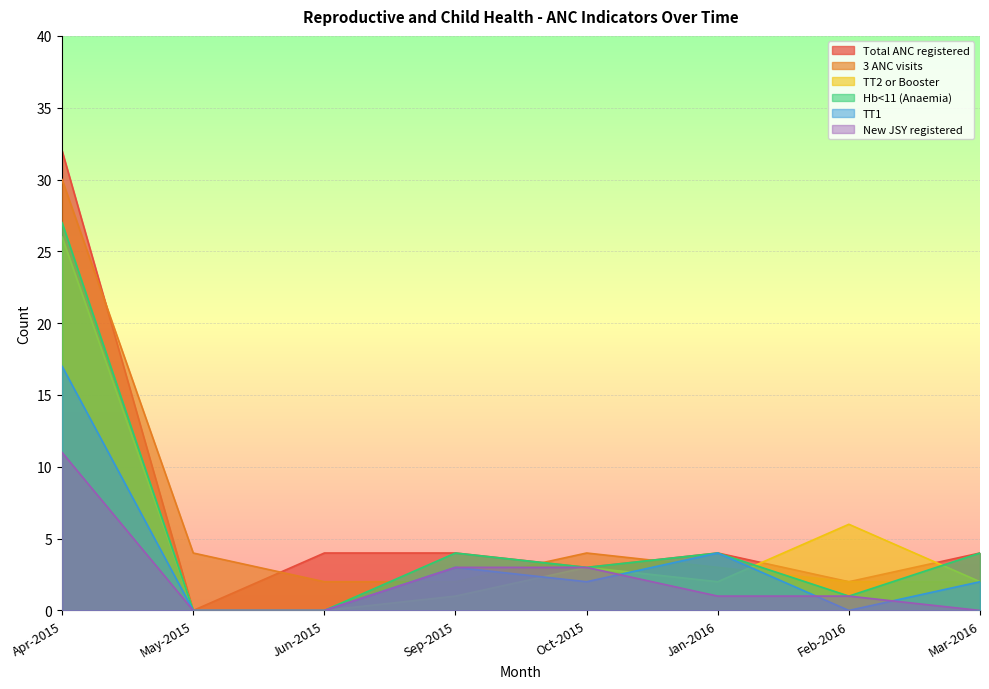

At Apr-2015, list the series in order from smallest to largest.

New JSY registered, TT1, TT2 or Booster, Hb<11 (Anaemia), 3 ANC visits, Total ANC registered